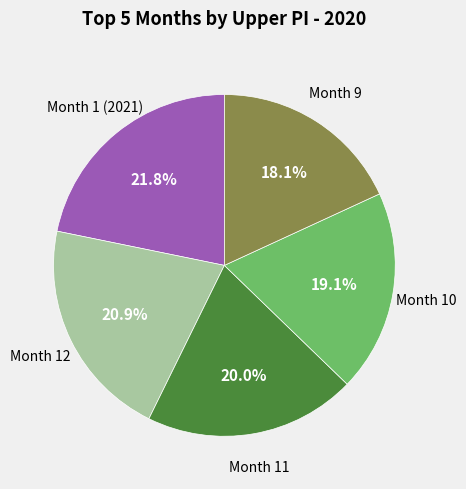

What portion of the pie excludes Month 9?

81.9%